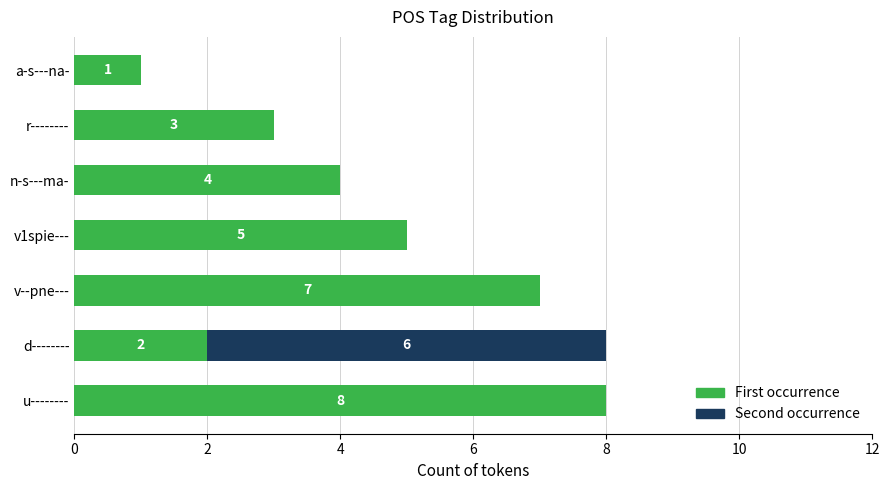

Where is First occurrence nearest to the value 4?

n-s---ma-